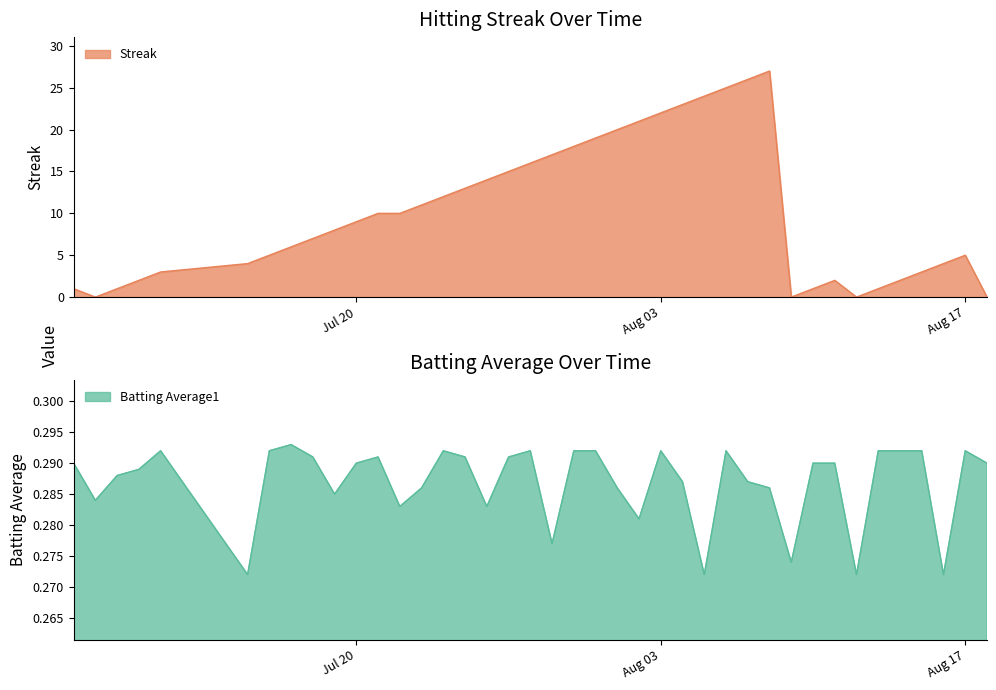

True or false: Streak and Batting Average1 intersect in this chart.

True